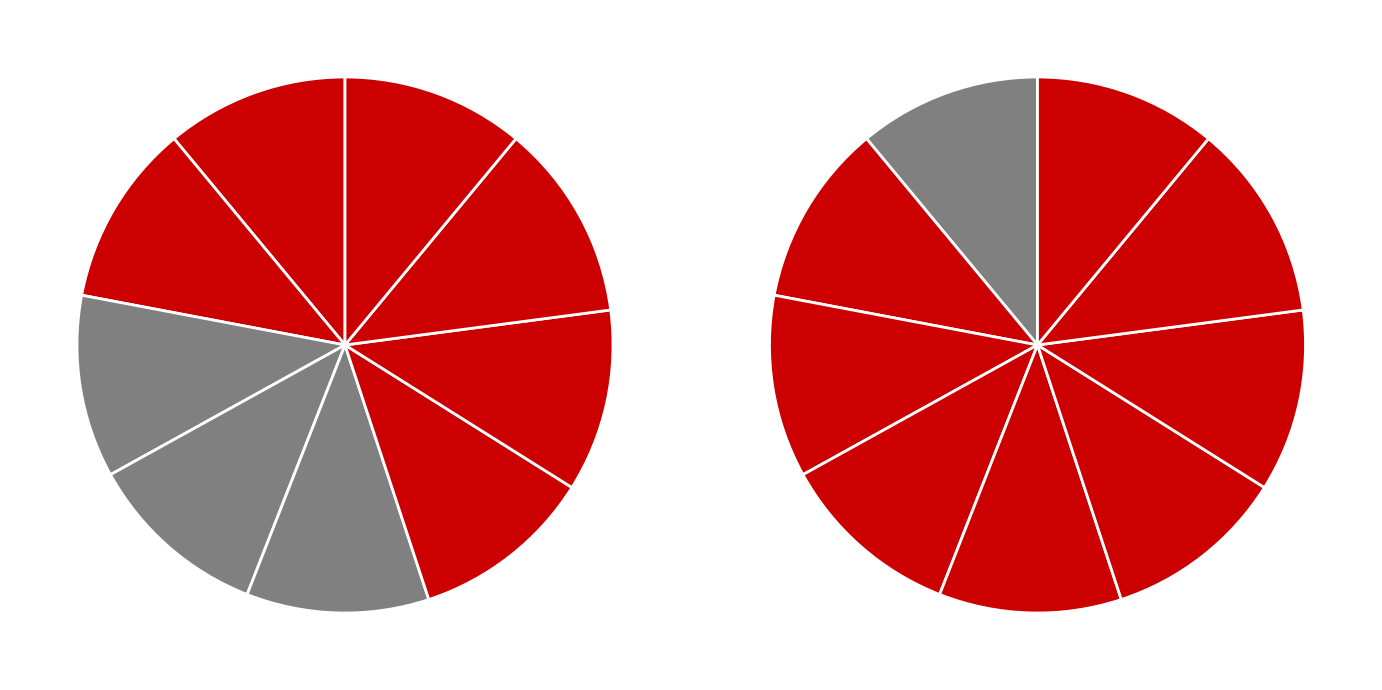

True or false: 赠岑金纪 其一 accounts for 1% of the total.

False